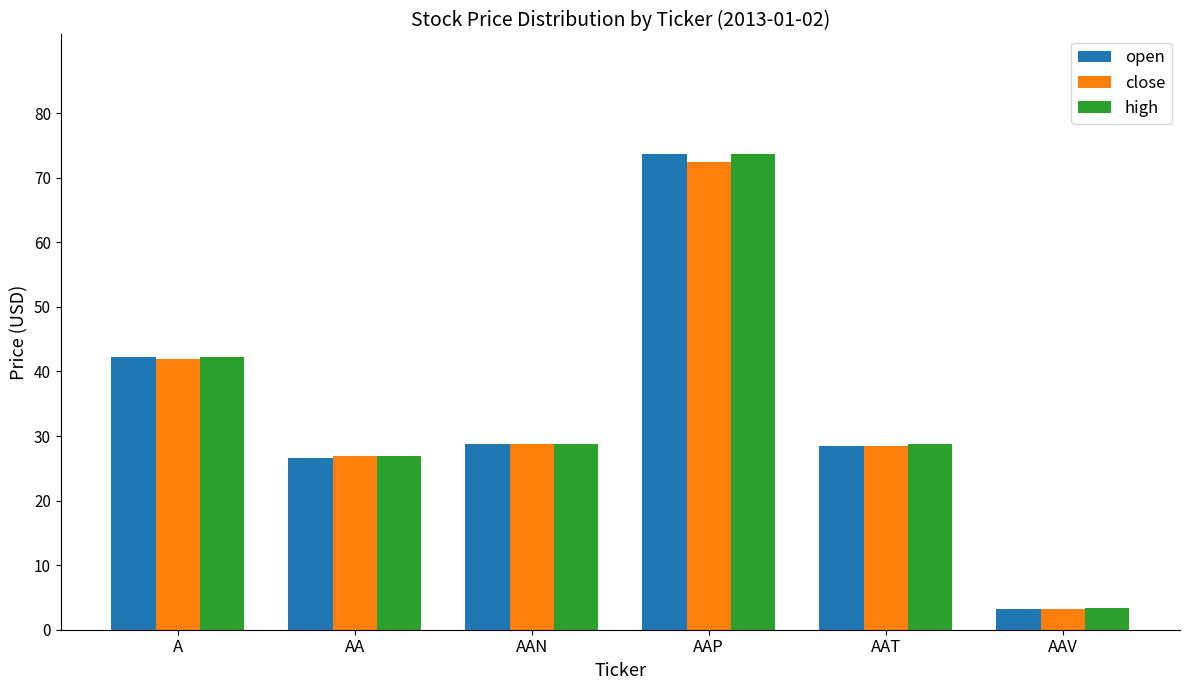

Are the bars grouped side by side (vs. stacked)?

Yes